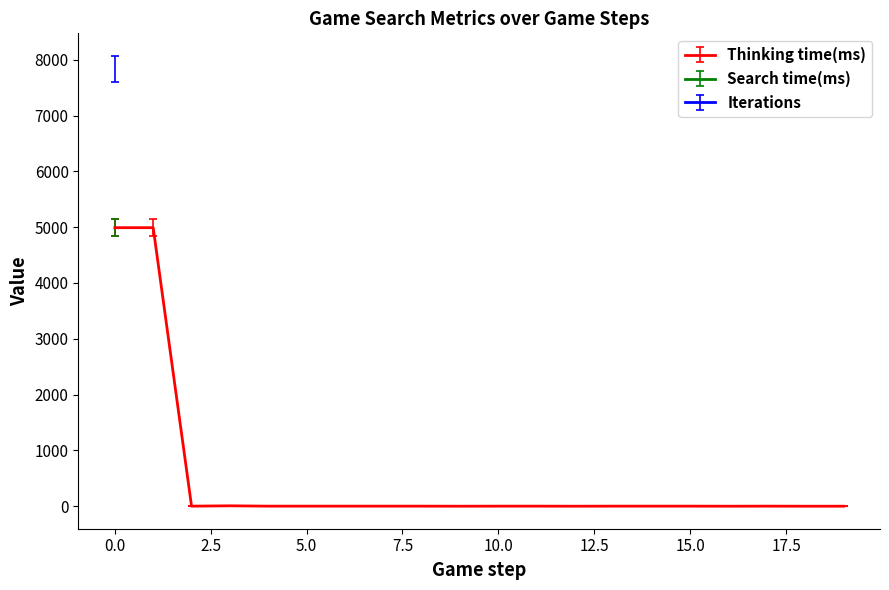

What is the maximum value shown in the chart?

7835